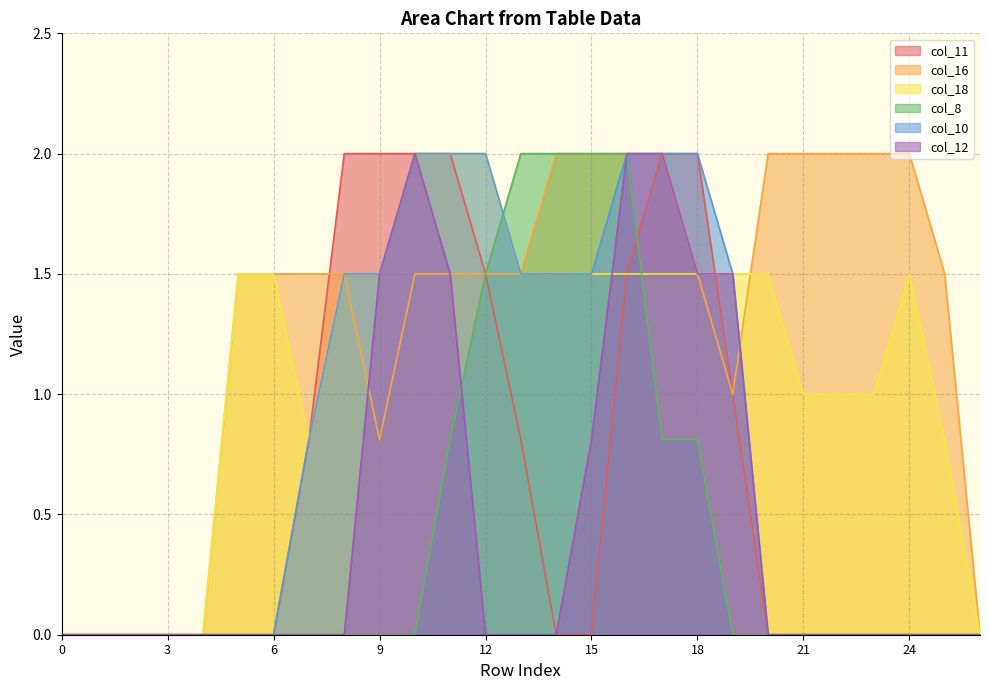

Which label corresponds to the largest value in the chart?

8